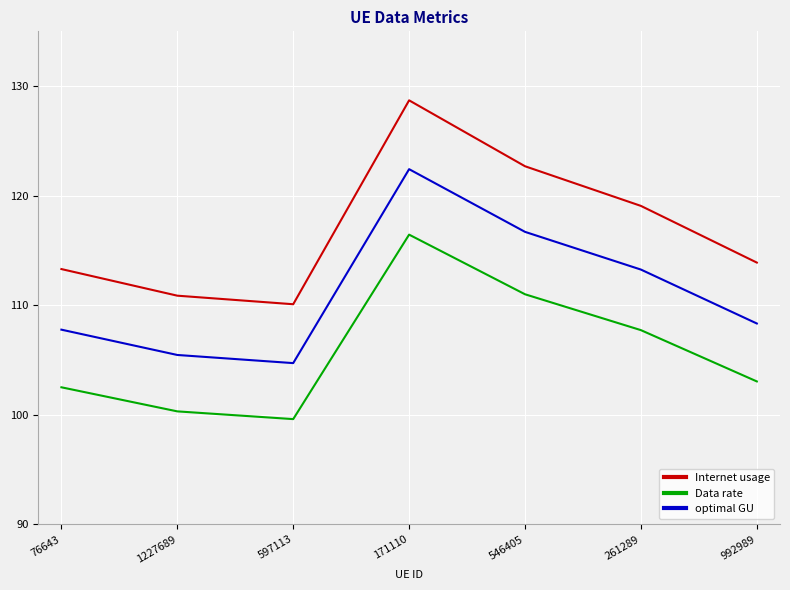

What are all the series names shown in the legend?

Internet usage, Data rate, optimal GU